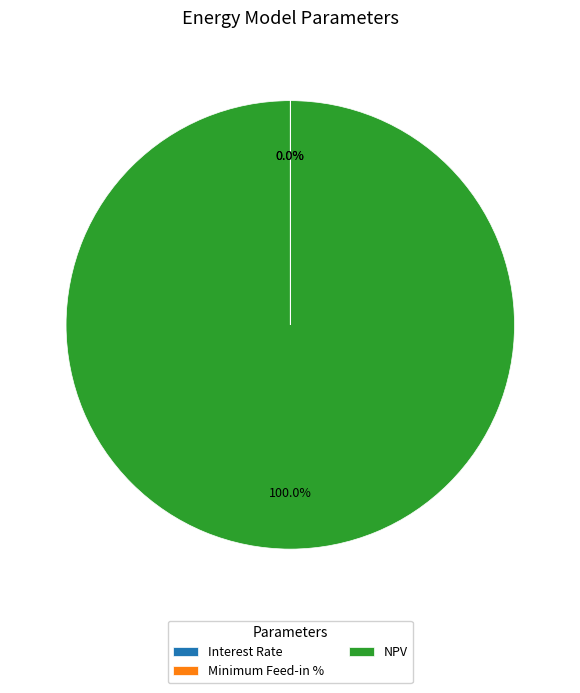

What is the largest slice in the pie chart?

NPV